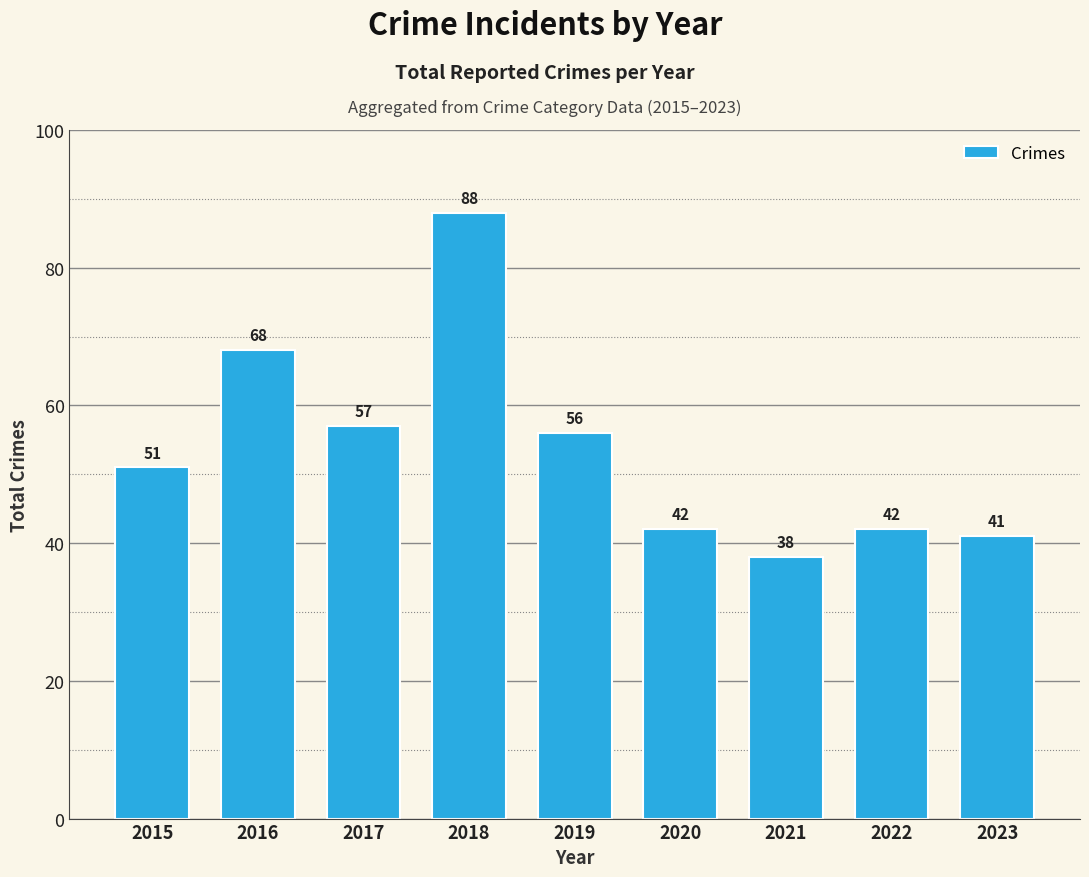

What is the sum of the values at 2020 and 2021?

80